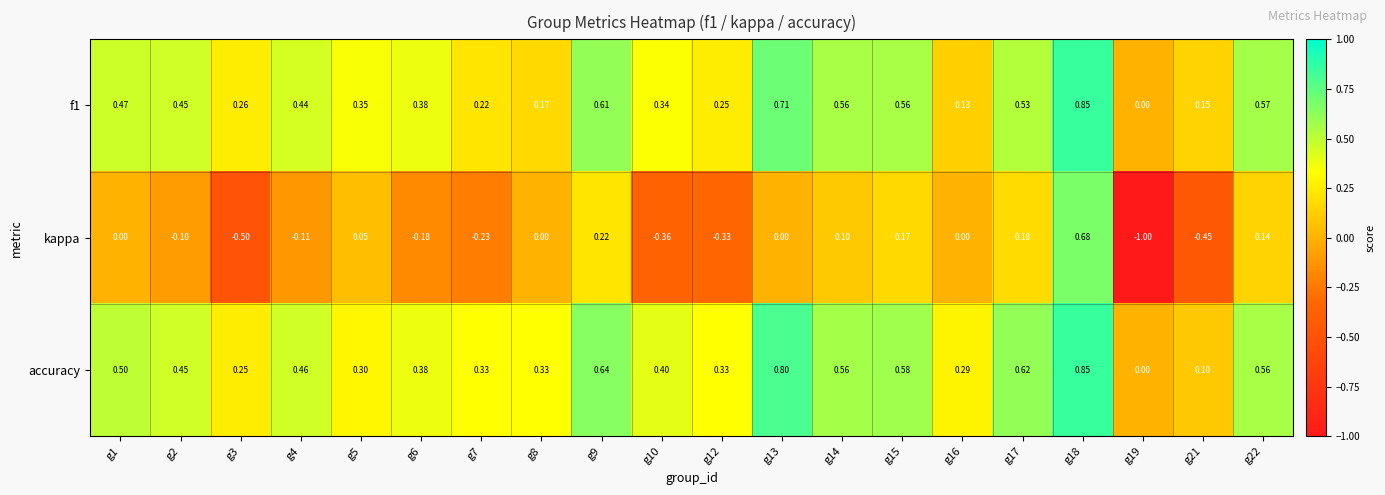

At which category is the sum across all series the highest?

g18